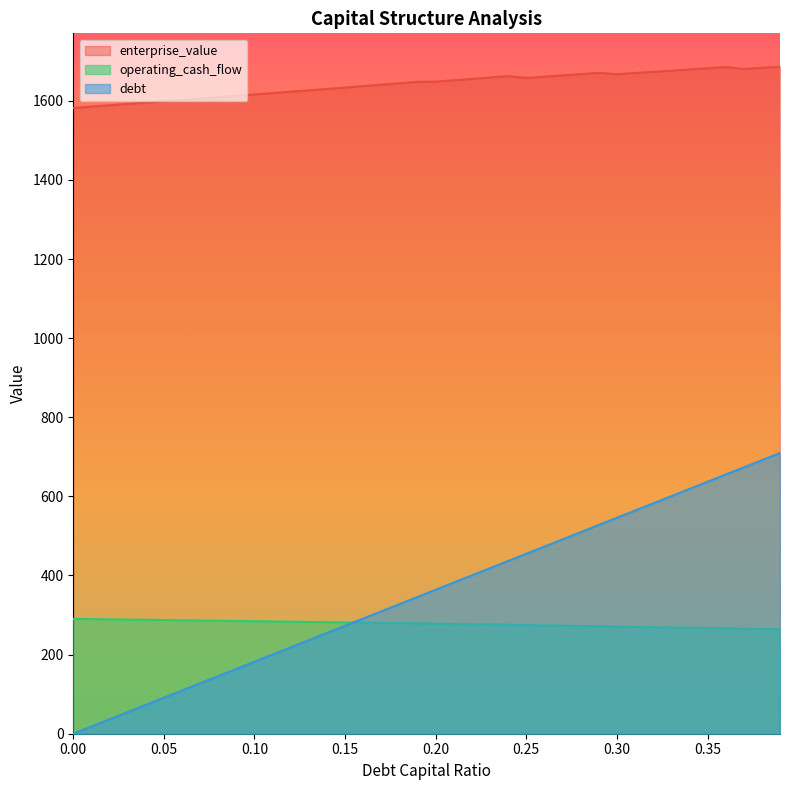

List the labels in order of operating_cash_flow value, largest first.

0.0, 0.01, 0.02, 0.03, 0.04, 0.05, 0.06, 0.07, 0.08, 0.09, 0.1, 0.11, 0.12, 0.13, 0.14, 0.15, 0.16, 0.17, 0.18, 0.19, 0.2, 0.21, 0.22, 0.23, 0.24, 0.25, 0.26, 0.27, 0.28, 0.29, 0.3, 0.31, 0.32, 0.33, 0.34, 0.35, 0.36, 0.37, 0.38, 0.39